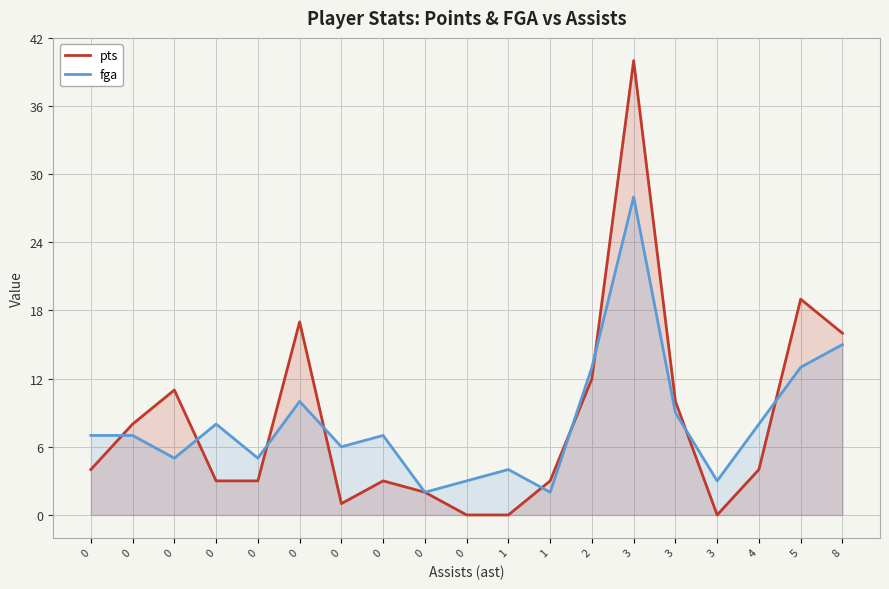

Which label corresponds to the largest value in the chart?

3